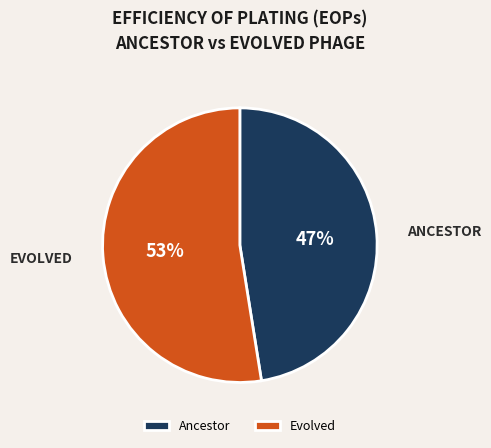

Which has a higher value, Evolved or Ancestor?

Evolved